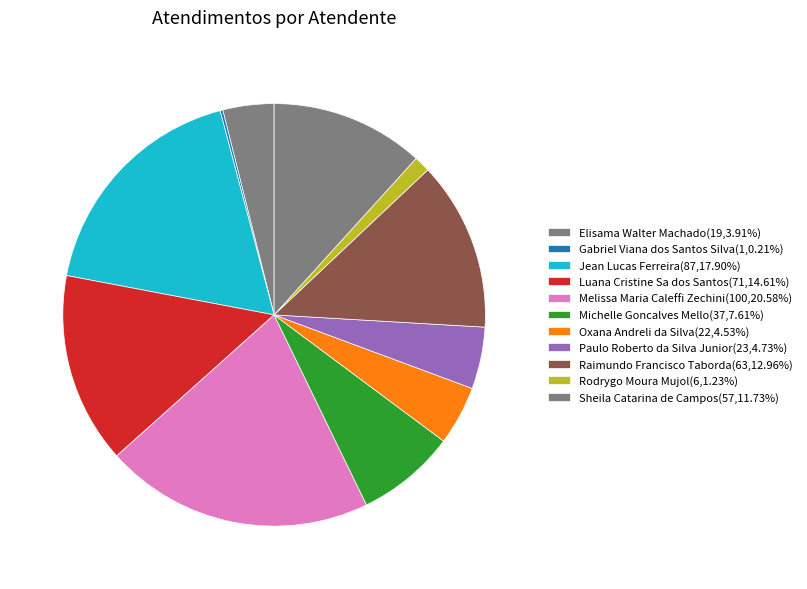

To the nearest percent, what is the difference between the Sheila Catarina de Campos and Gabriel Viana dos Santos Silva slice percentages?

12%